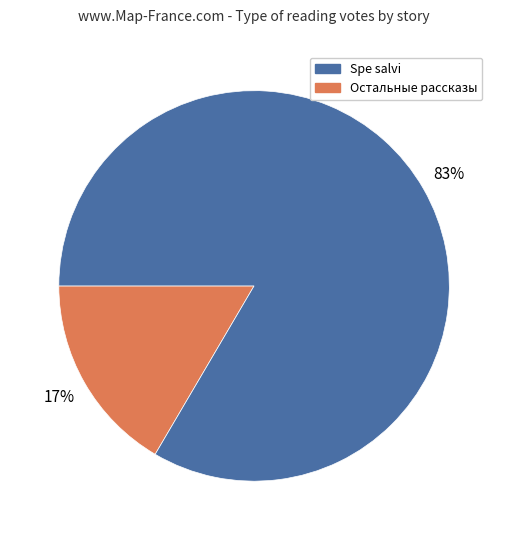

Is there a majority slice in this chart?

Yes